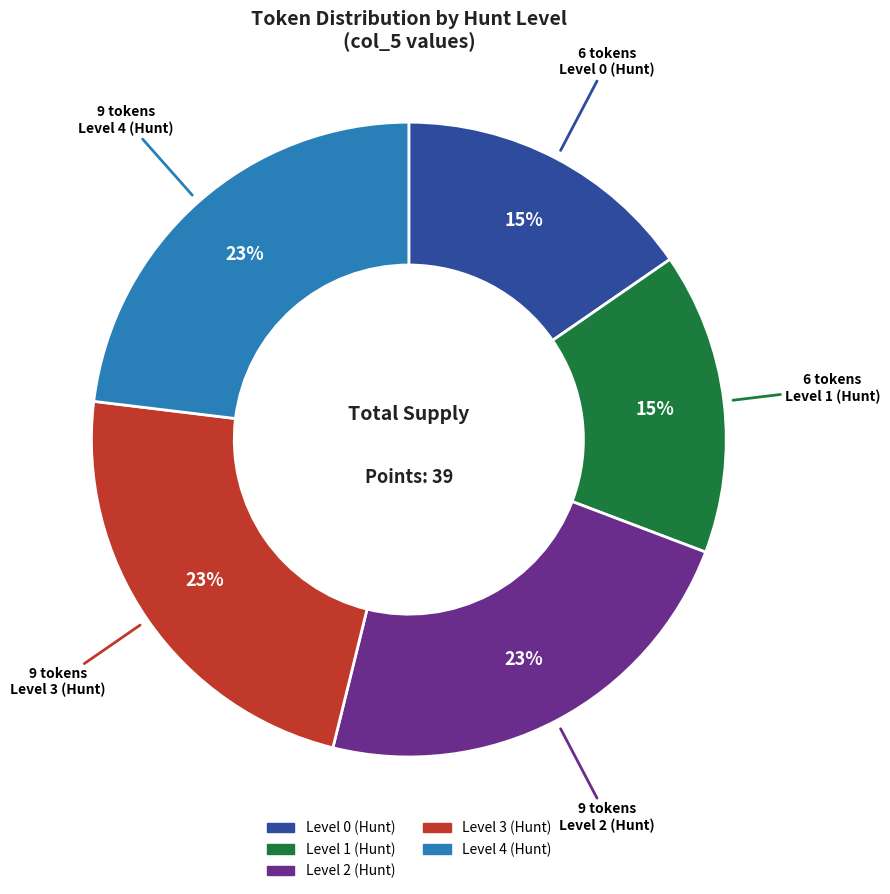

To the nearest percent, what percentage of the pie is Level 1 (Hunt)?

15%